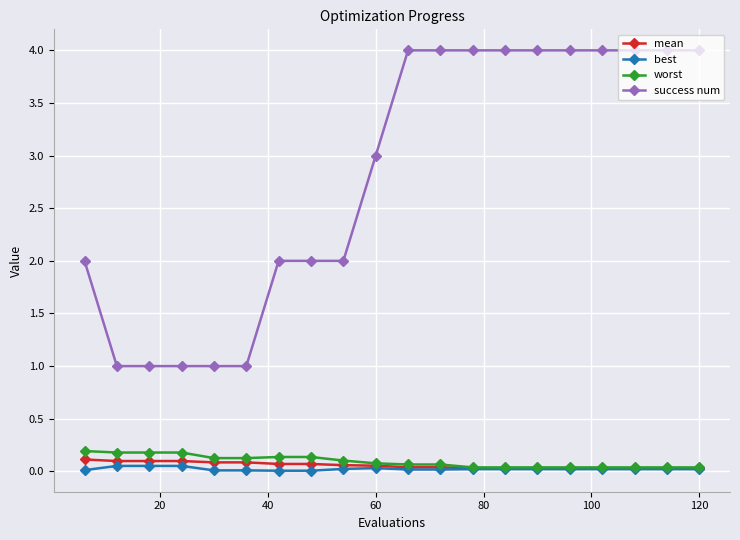

What is the sum of all mean values?

1.1